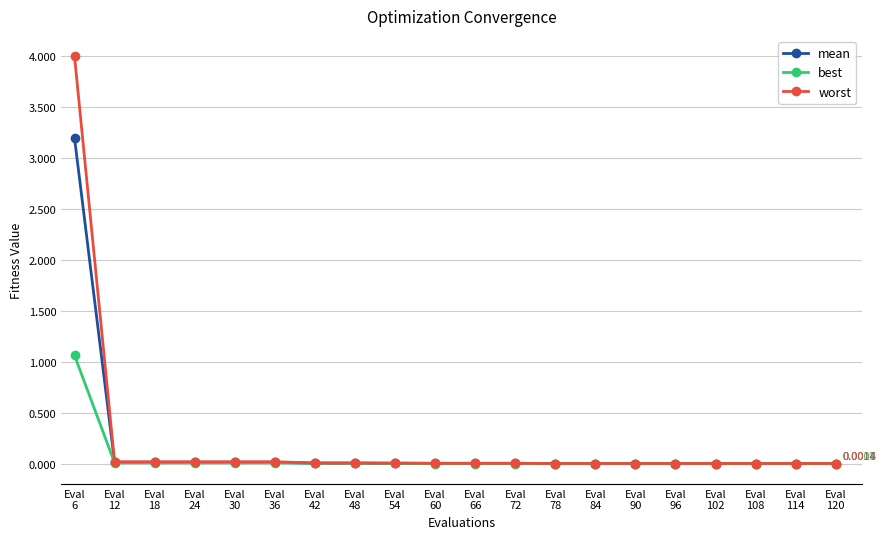

List the series in order of their peak value, lowest first.

best, mean, worst